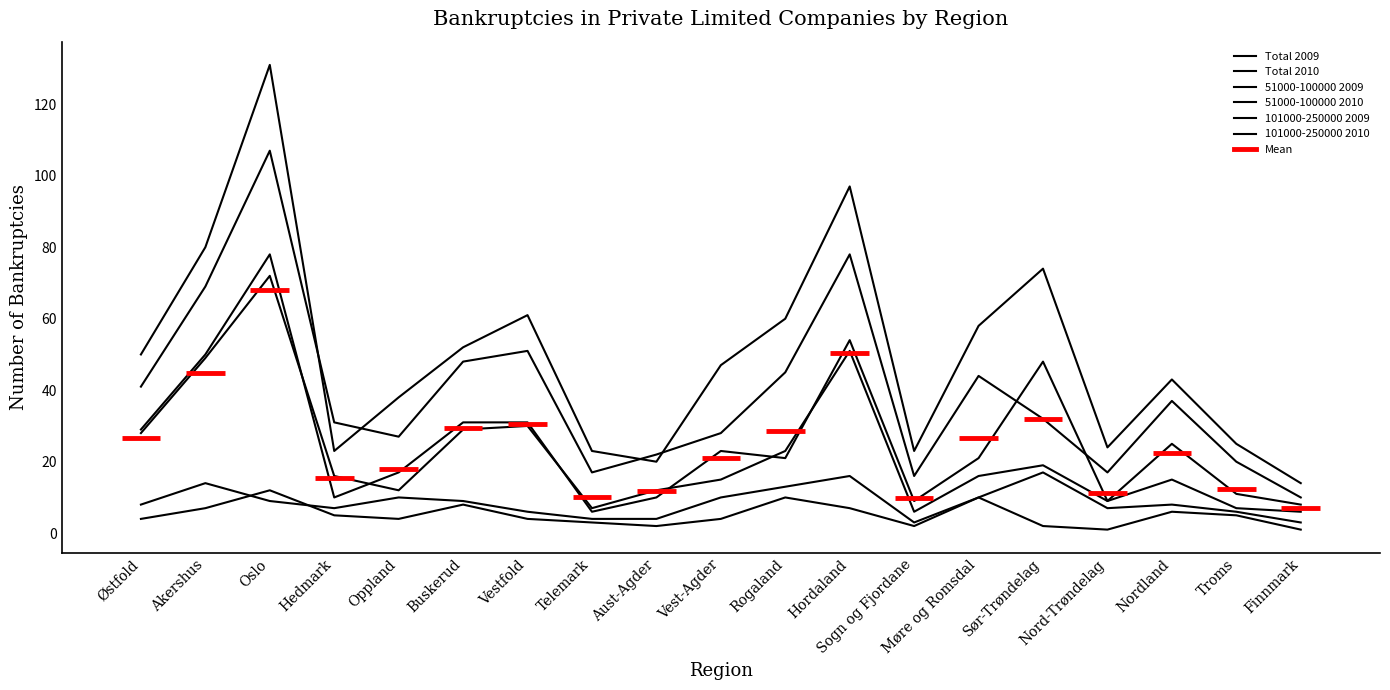

What is the difference between the maximum and second lowest values in the 51000-100000 2010 series?

66